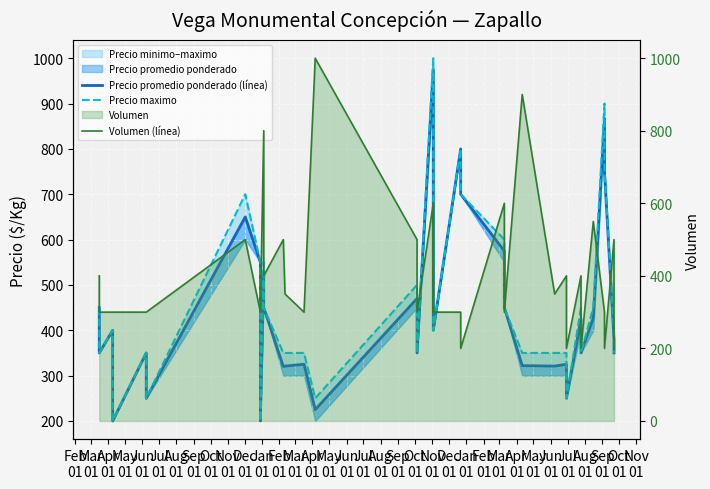

Rank the series at Feb
01 from highest to lowest value.

Precio promedio ponderado (línea), Precio maximo, Volumen (línea)